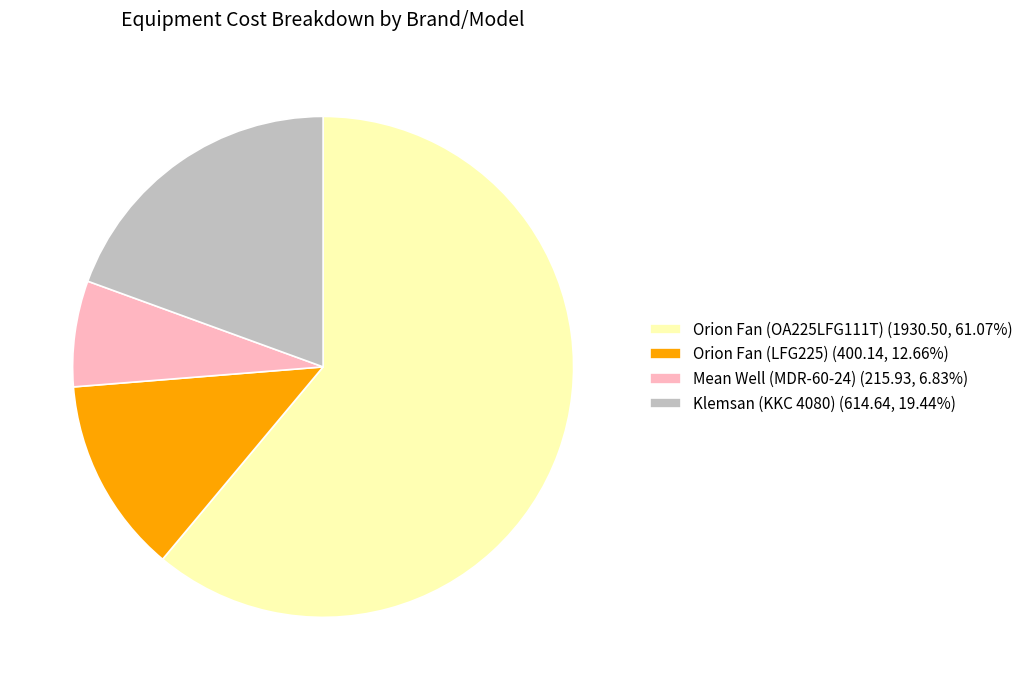

Do Mean Well (MDR-60-24) (215.93, 6.83%) and Orion Fan (LFG225) (400.14, 12.66%) together represent more than half of the pie?

No